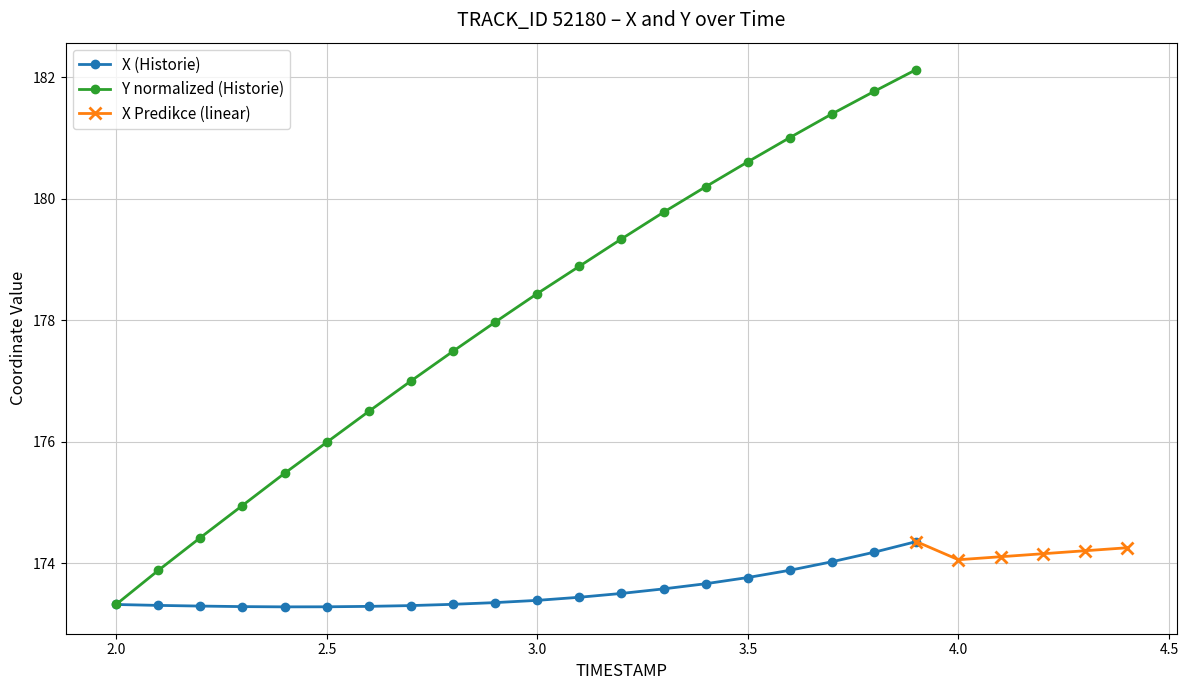

True or false: X (Historie) has a value of 38.2 at 3.5.

False